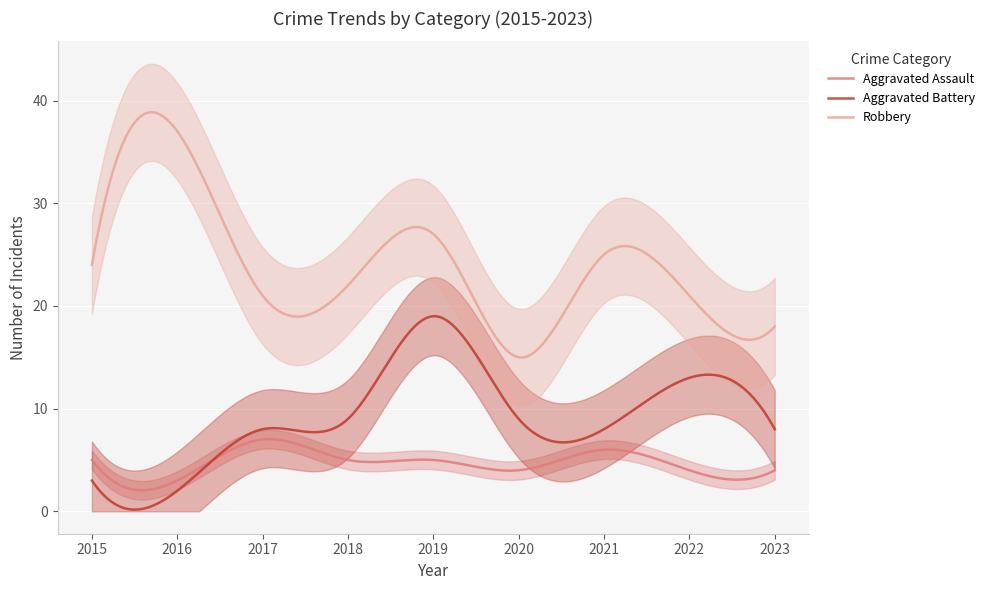

Which category has the lowest value in the Aggravated Assault series?

2016